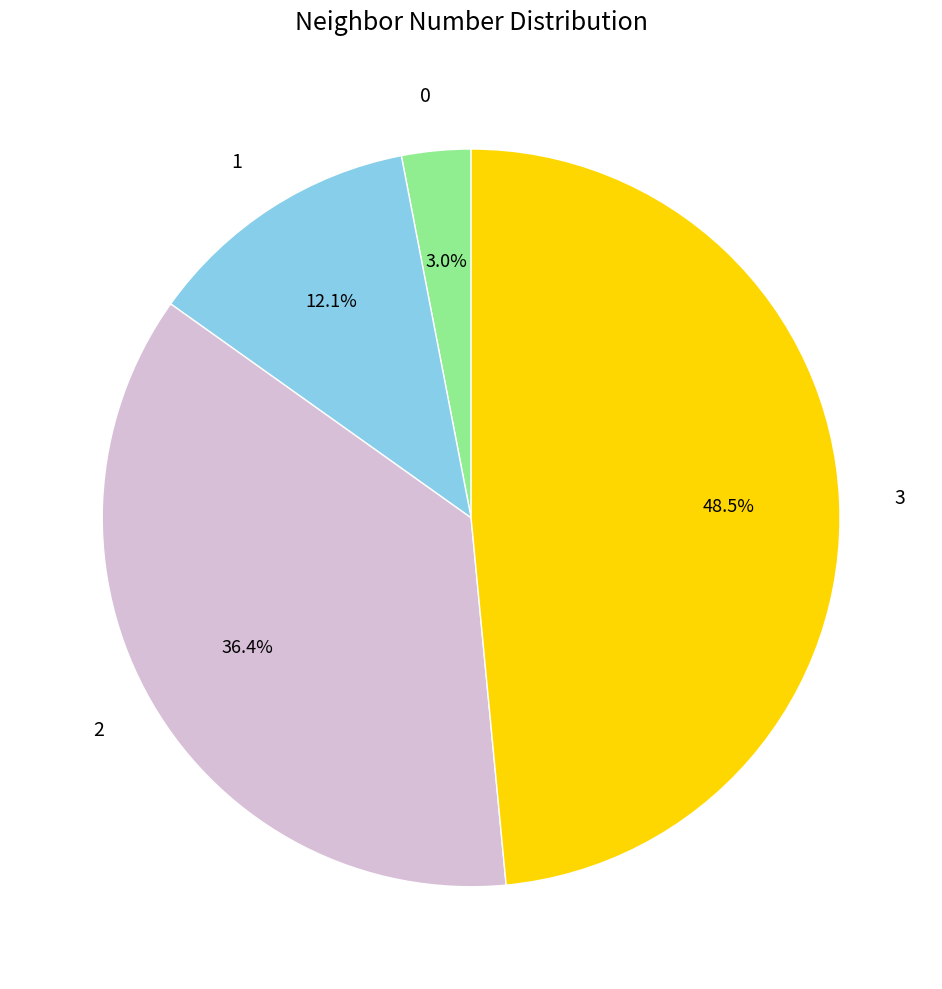

Rank the categories by value from highest to lowest.

3, 2, 1, 0